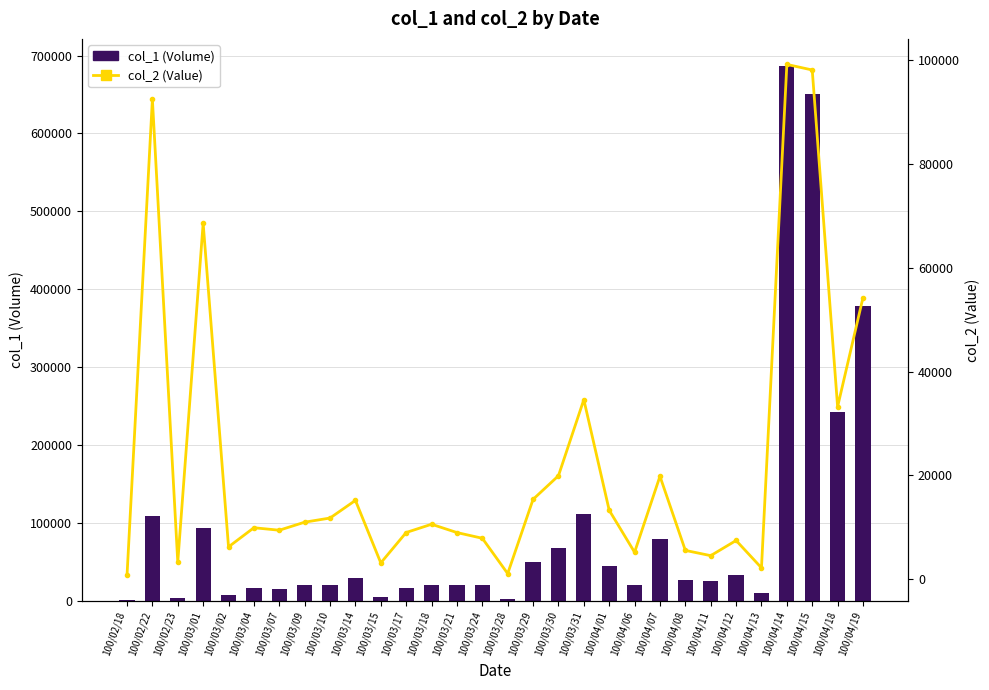

Rank the series at 100/04/12 from highest to lowest value.

col_1 (Volume), col_2 (Value)